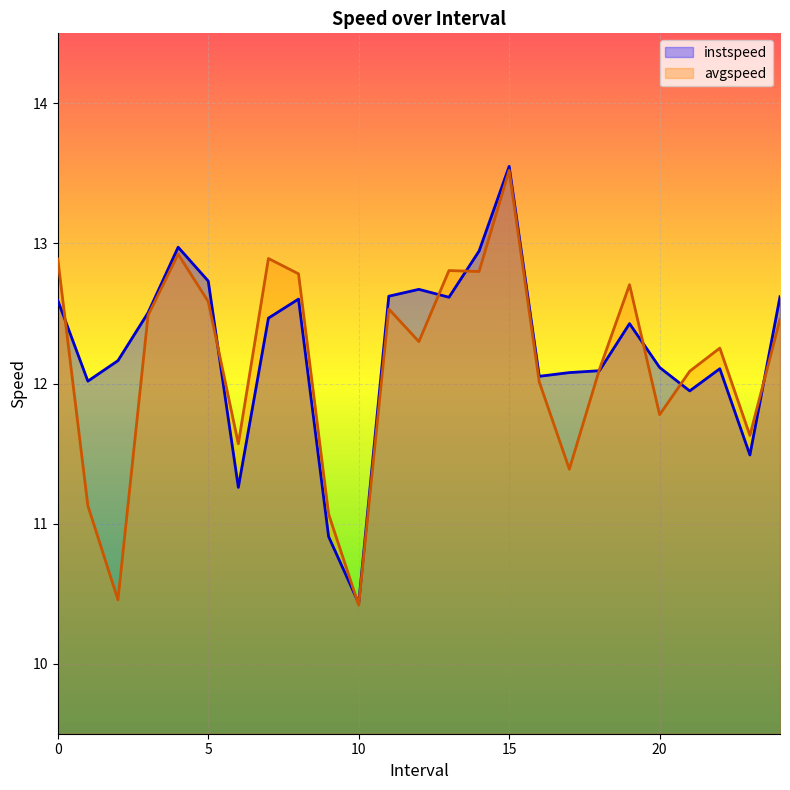

Rank the series at 12.0 from highest to lowest value.

instspeed, avgspeed